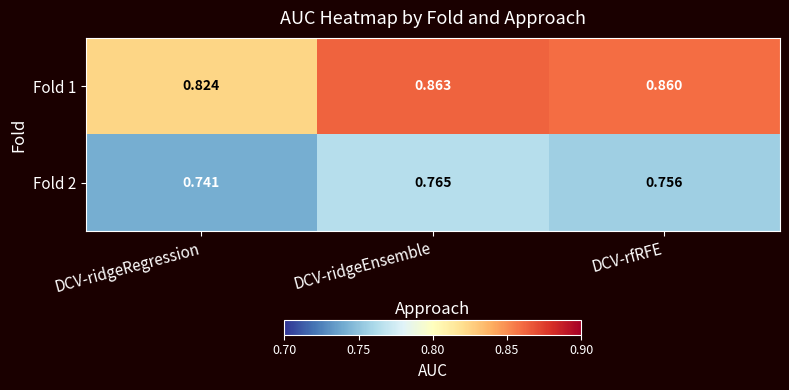

Which category has the highest value in the Fold 2 series?

DCV-ridgeEnsemble